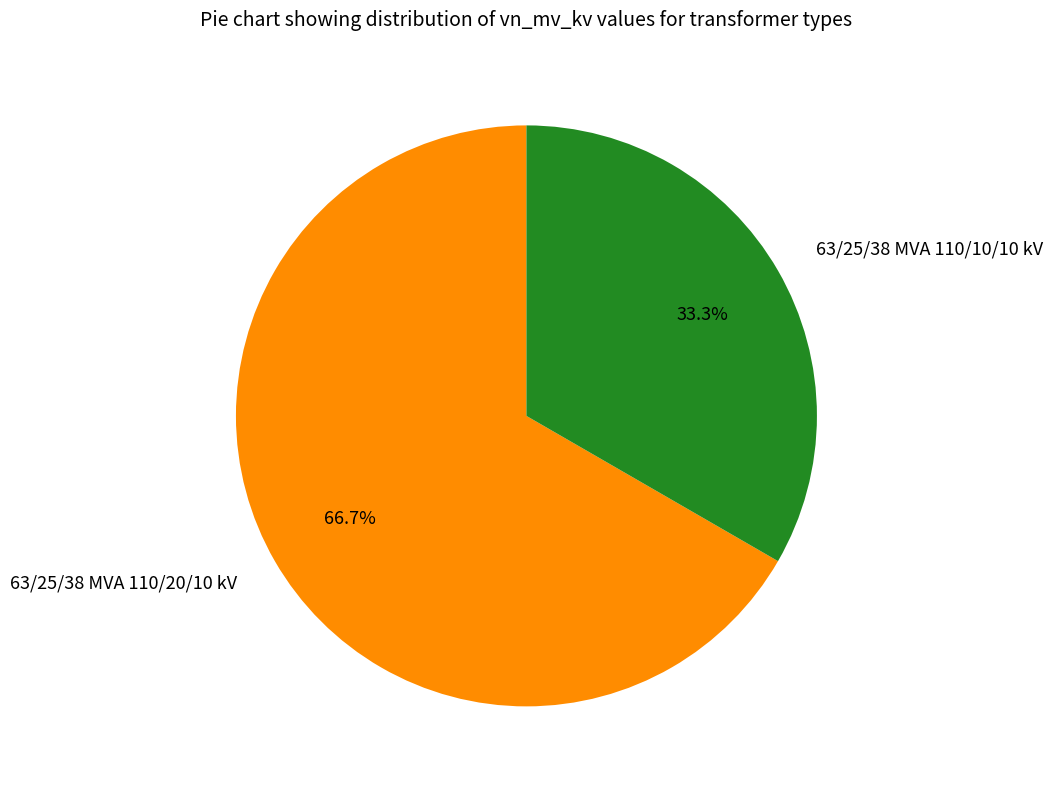

Does any single category account for the majority?

Yes